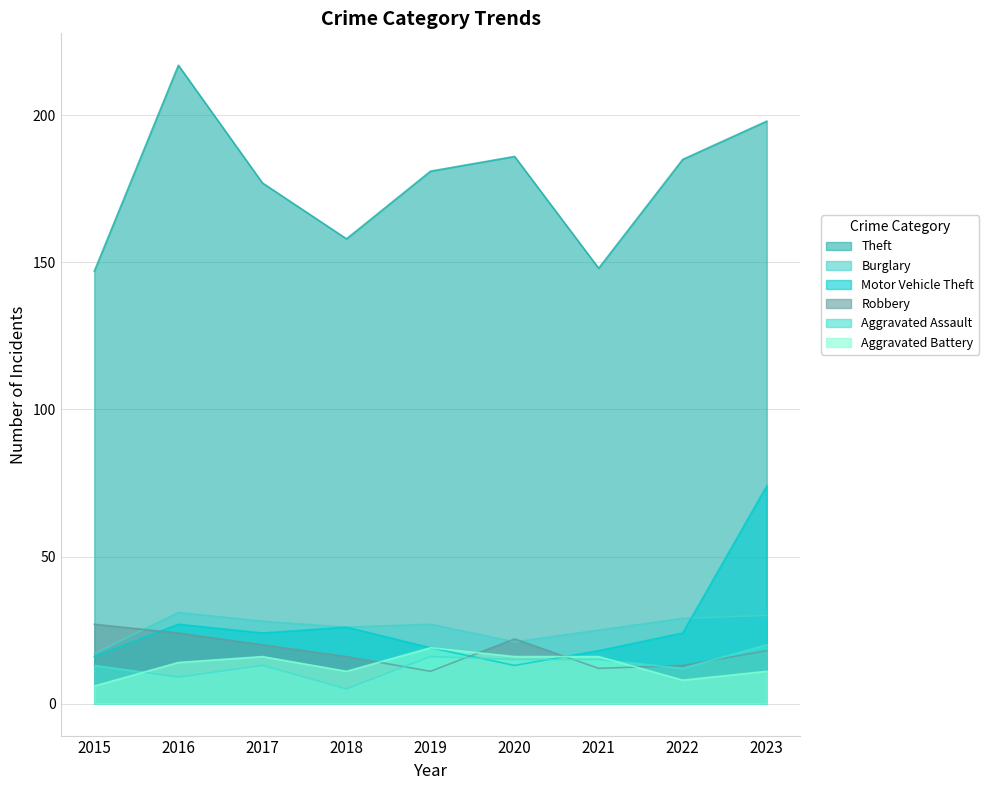

How many data points in Motor Vehicle Theft are less than 24?

4